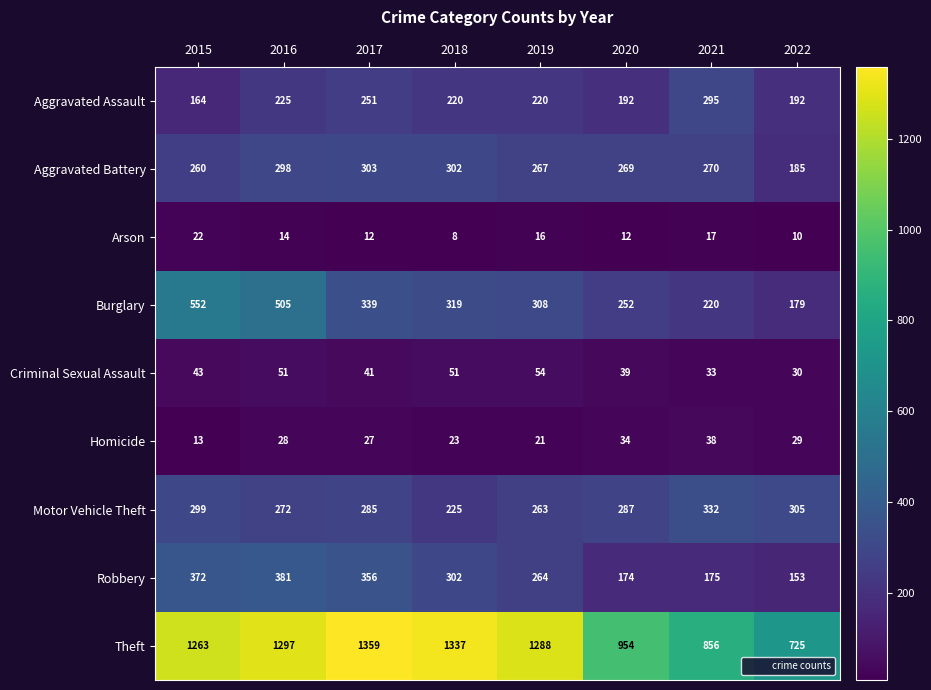

Which category has the highest value in the Robbery series?

2016